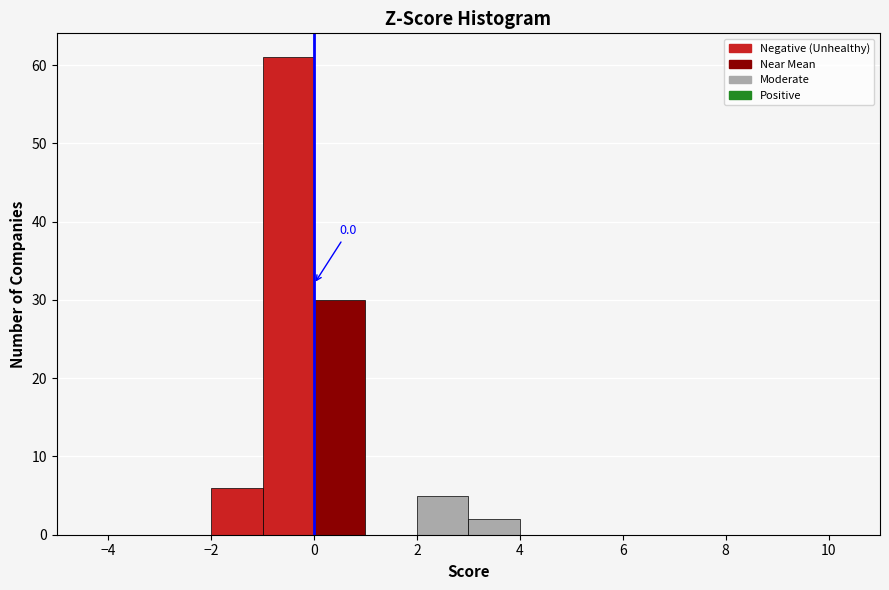

Which range on the x-axis has the tallest bar?

-1 to 0